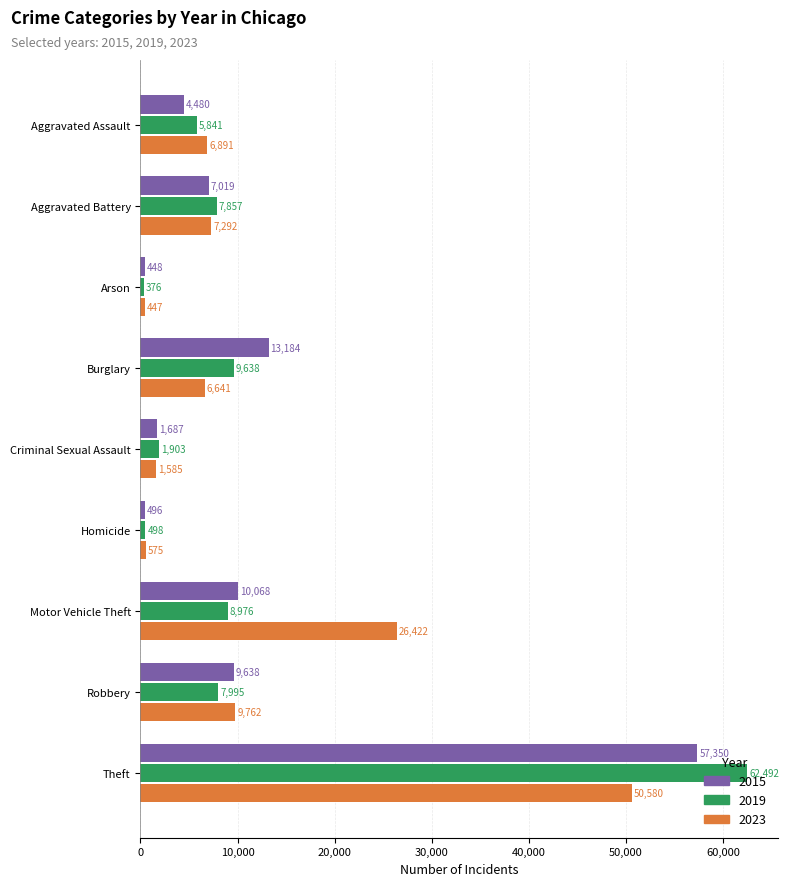

List the series in order of their peak value, highest first.

2019, 2015, 2023